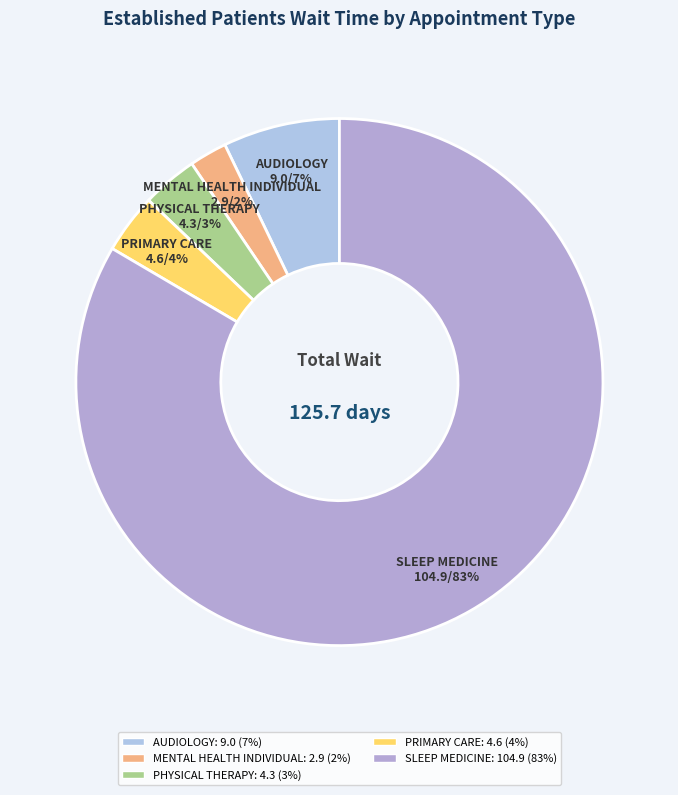

Which has a higher value, SLEEP MEDICINE or PRIMARY CARE?

SLEEP MEDICINE